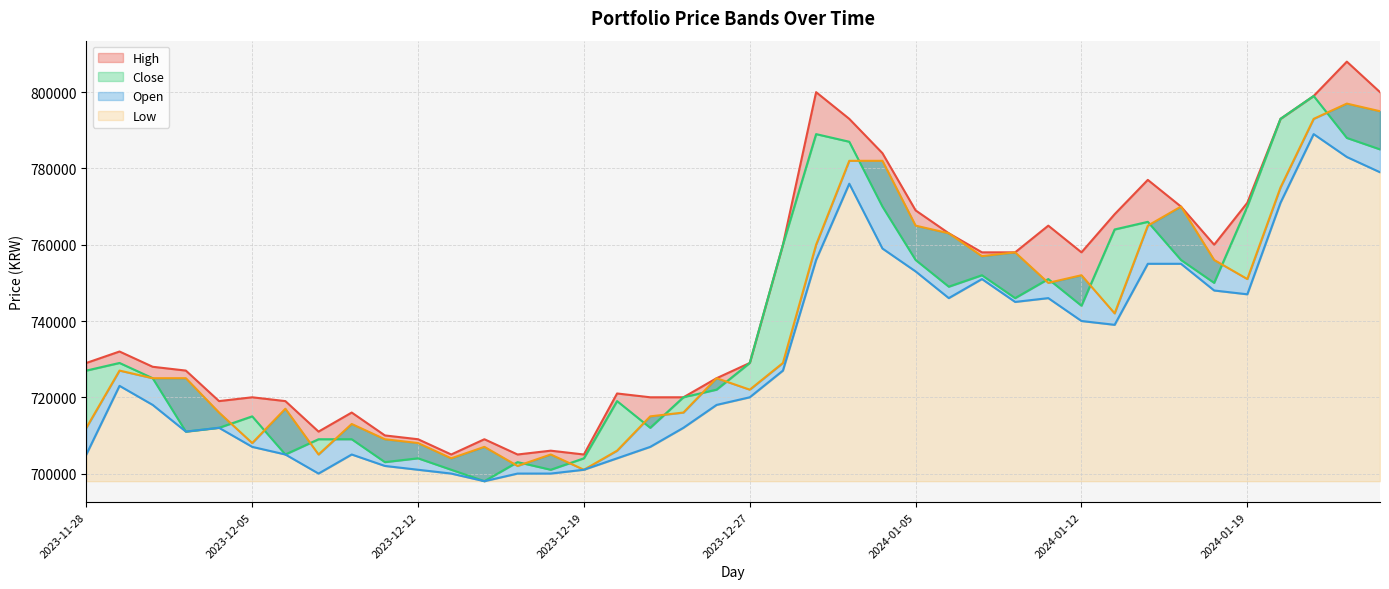

True or false: Close has more than 1 points higher than both neighbors.

True